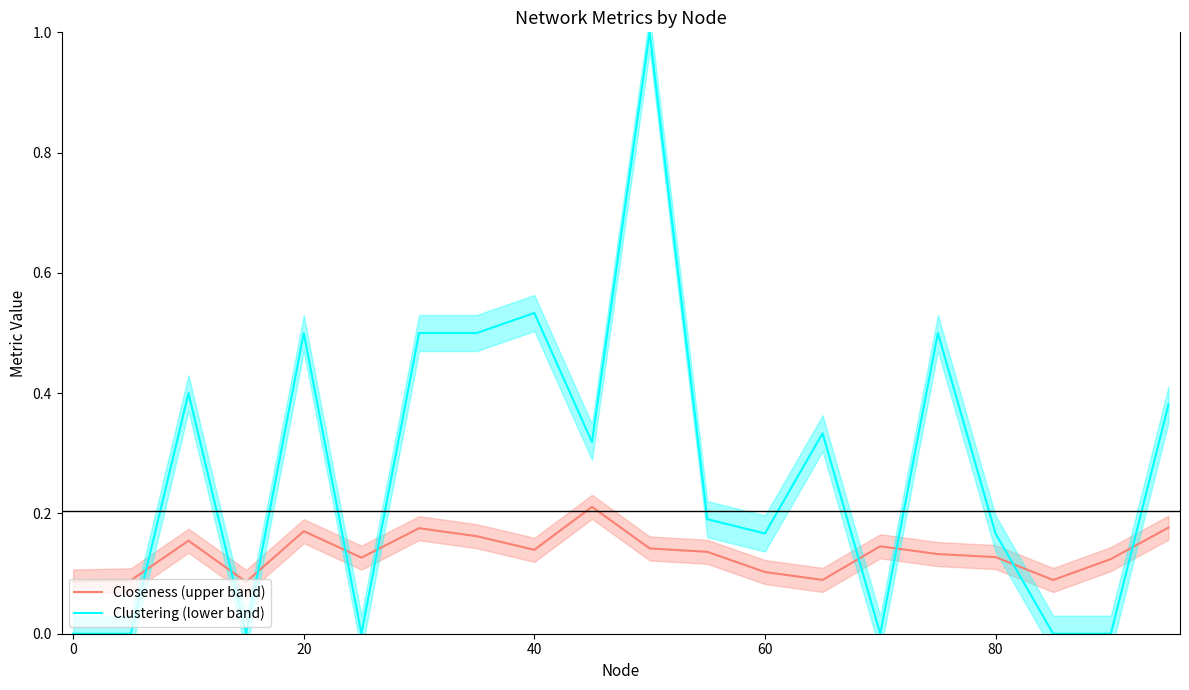

How many values in Clustering (lower band) are above zero?

13